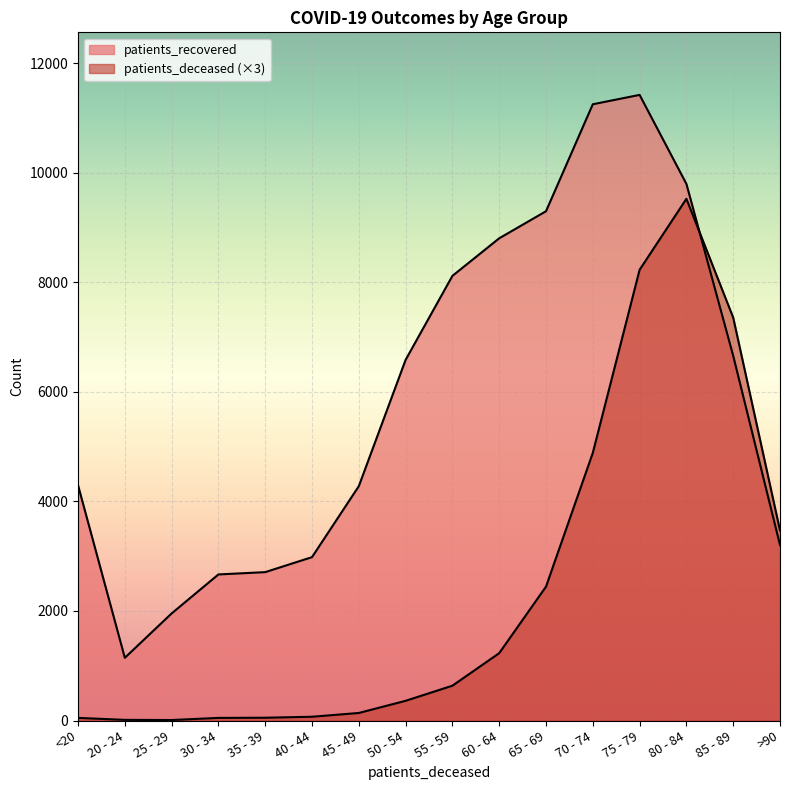

What is the sum of all patients_recovered values?

95172